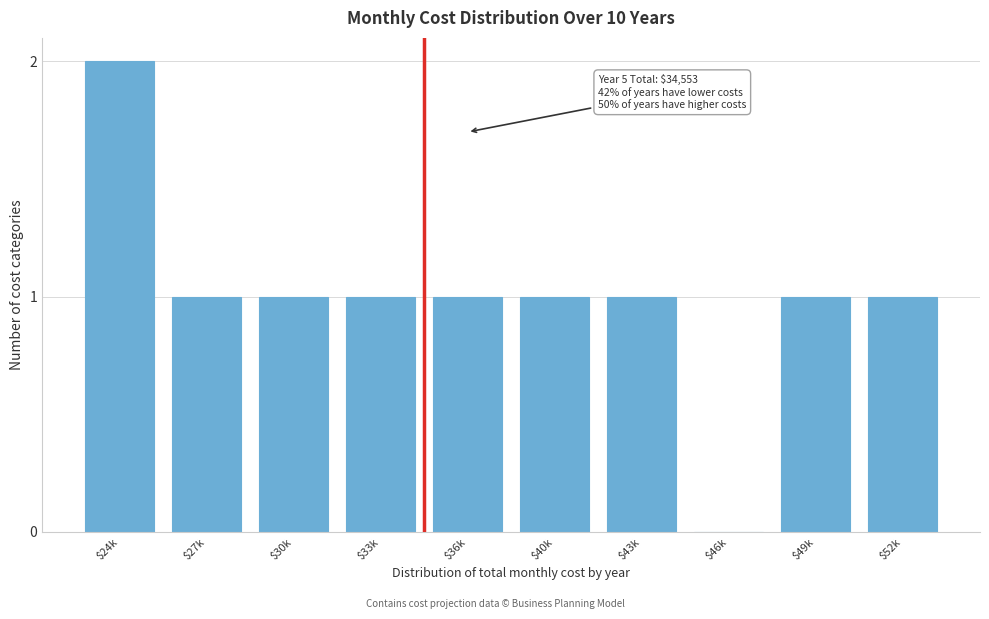

The value at $36k is 1. True or false?

True